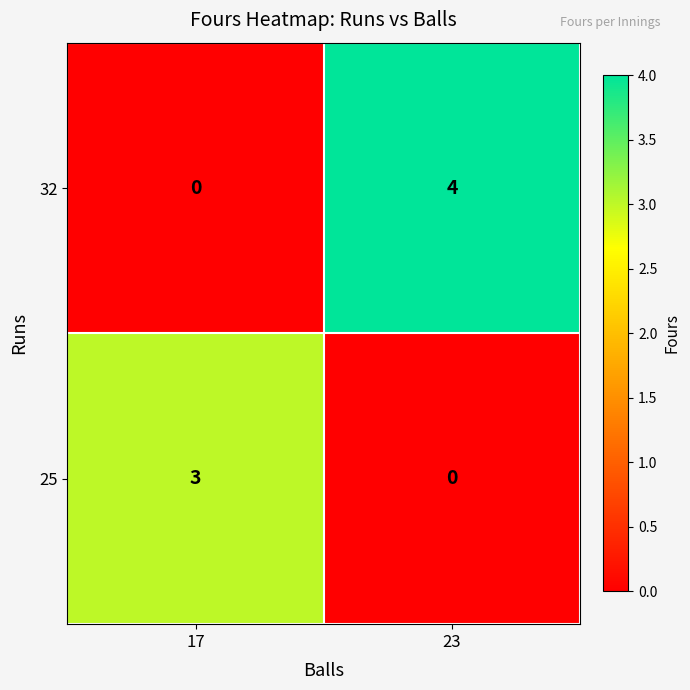

How many data points does each series have?

2